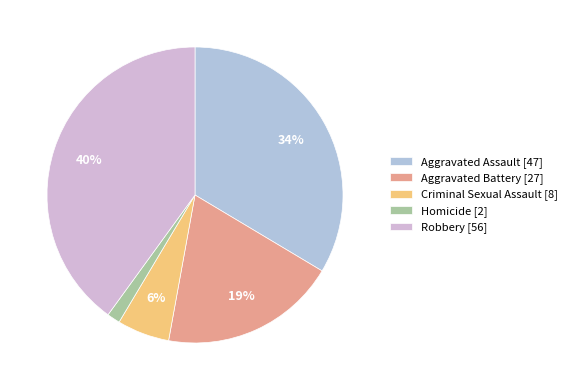

How many slices are in this pie chart?

5